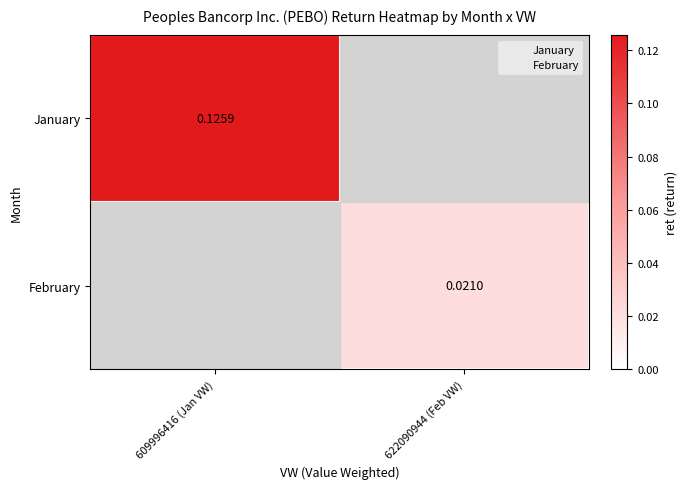

List the labels in order of January value, largest first.

609996416 (Jan VW), 622090944 (Feb VW)